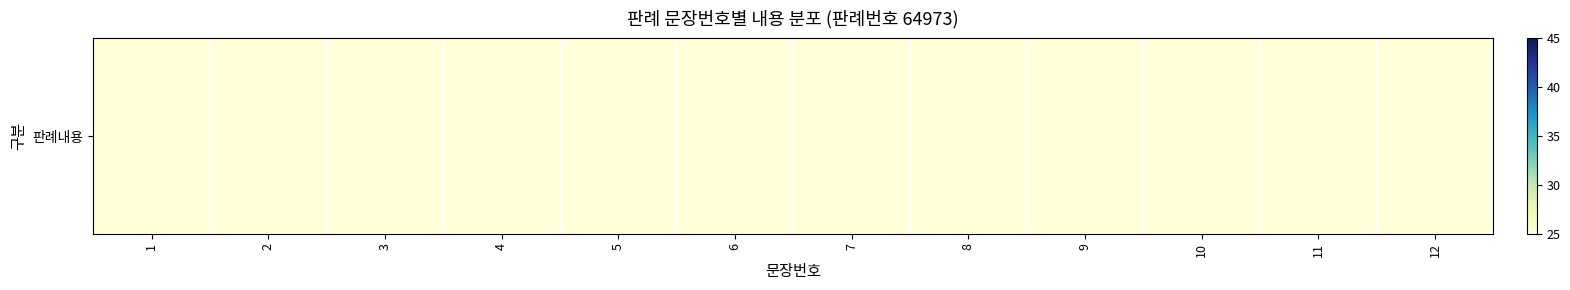

Is it true that the value at 5 is 7?

False